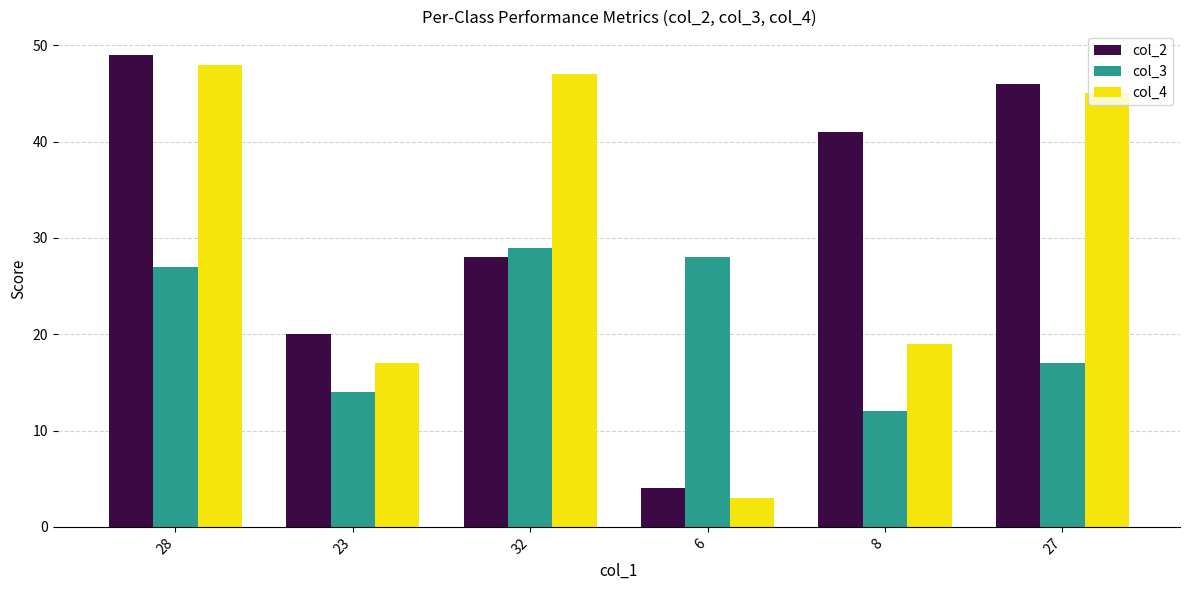

Reading right to left, transcribe all the data shown in this chart.

col_2: 27=46	8=41	6=4	32=28	23=20	28=49
col_3: 27=17	8=12	6=28	32=29	23=14	28=27
col_4: 27=45	8=19	6=3	32=47	23=17	28=48